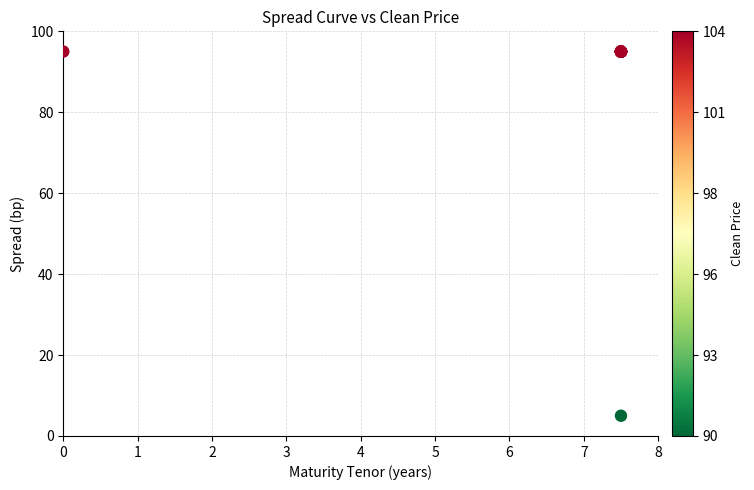

What Y value in the scatter plot is closest to 49?

5.0